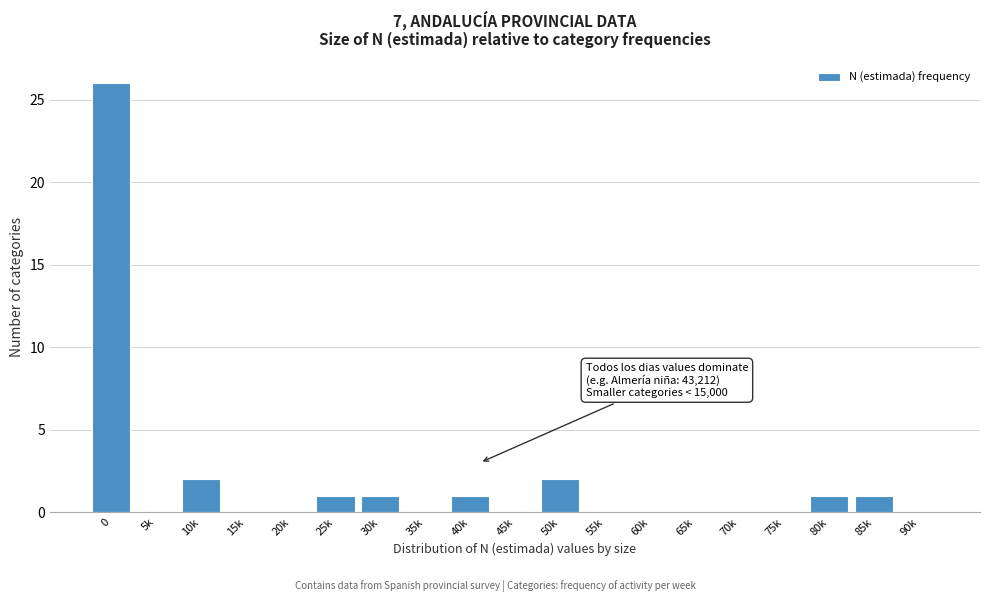

Reading left to right, what are all the values shown in this chart?

0=26	5k=0	10k=2	15k=0	20k=0	25k=1	30k=1	35k=0	40k=1	45k=0	50k=2	55k=0	60k=0	65k=0	70k=0	75k=0	80k=1	85k=1	90k=0